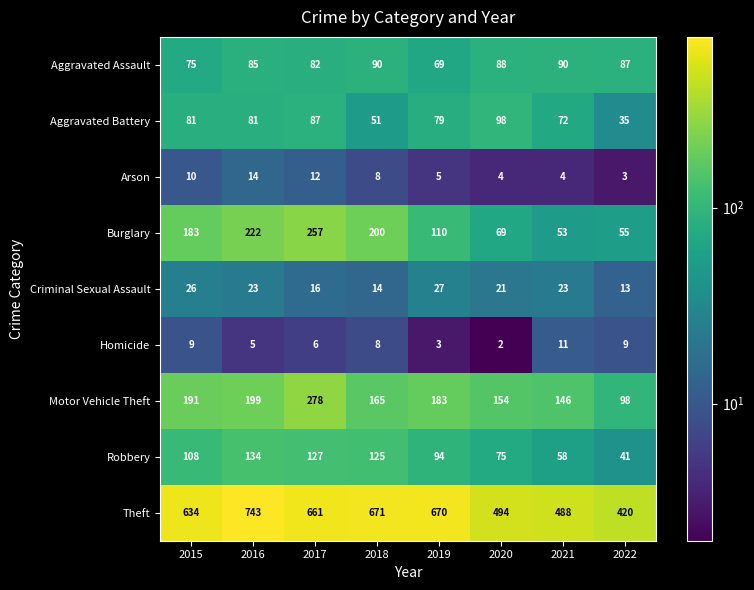

What is the maximum value for Robbery?

134